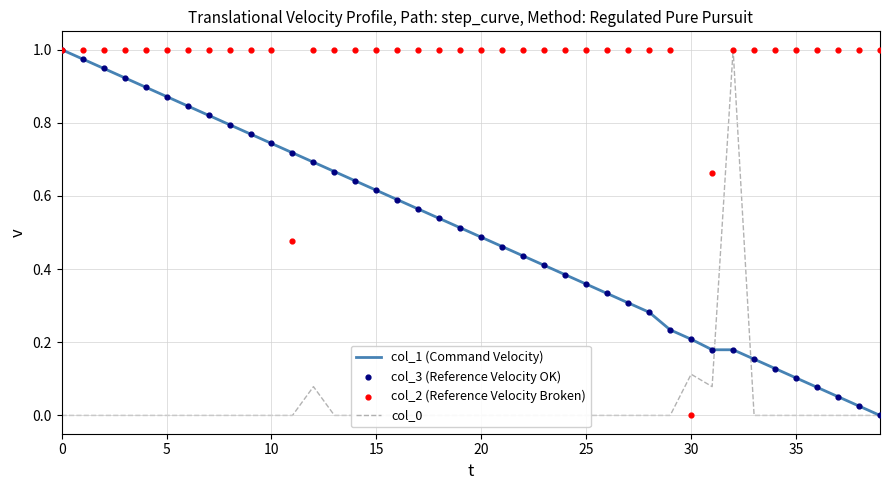

Which series reaches the minimum Y coordinate?

col_1 (Command Velocity)